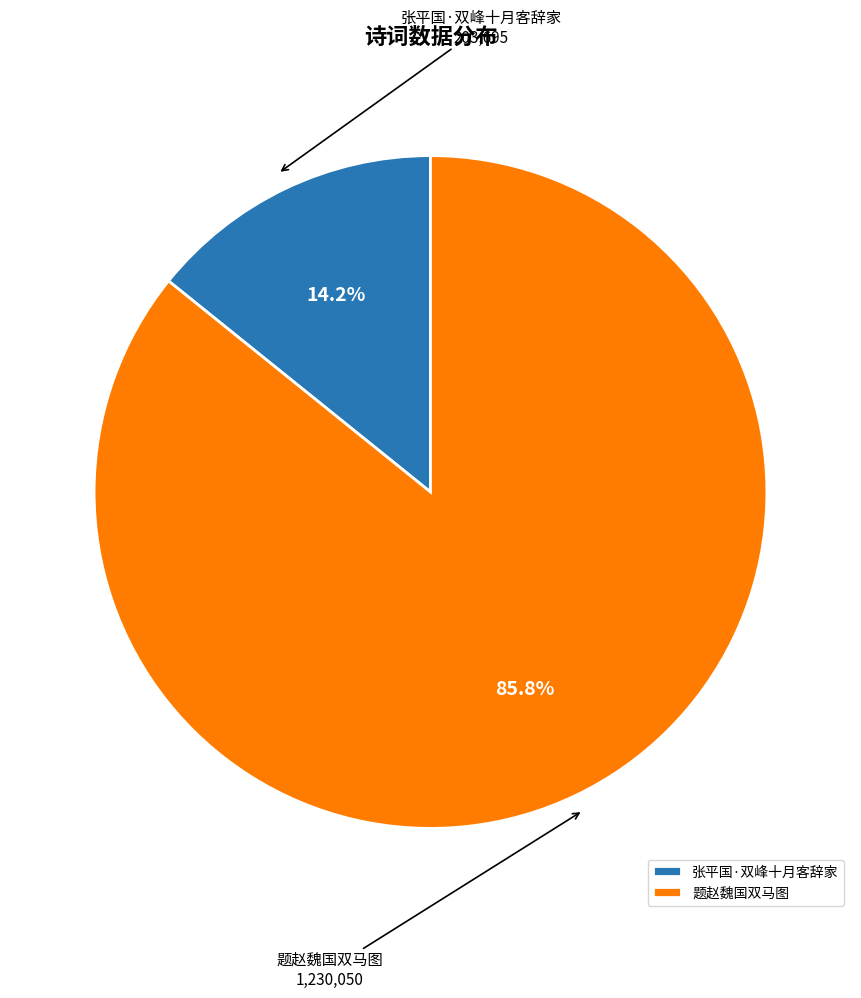

Rank the categories by value from highest to lowest.

题赵魏国双马图, 张平国·双峰十月客辞家